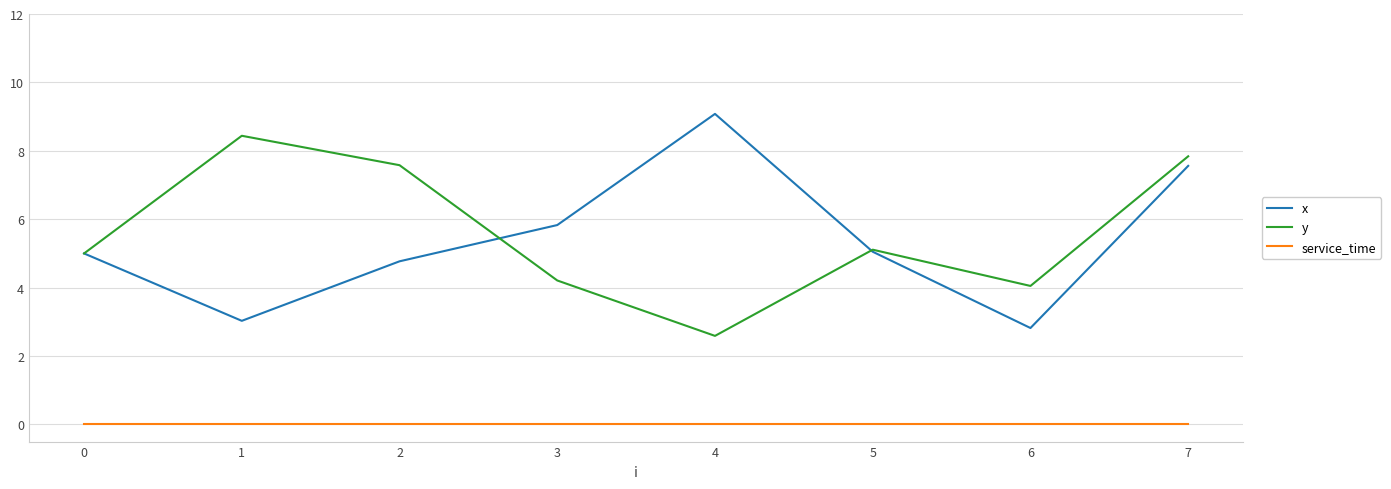

Rank the series at 1 from highest to lowest value.

y, x, service_time